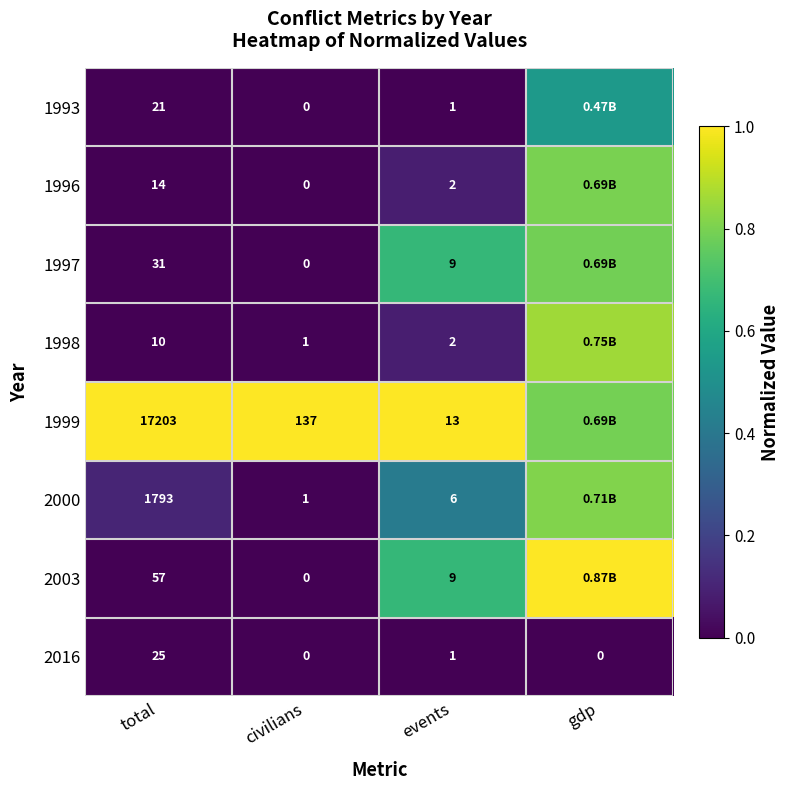

Between civilians and total, which is larger?

total